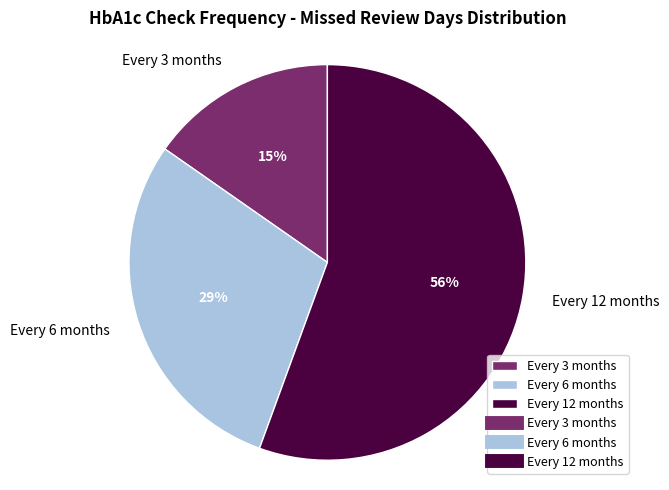

Which category accounts for the majority?

Every 12 months